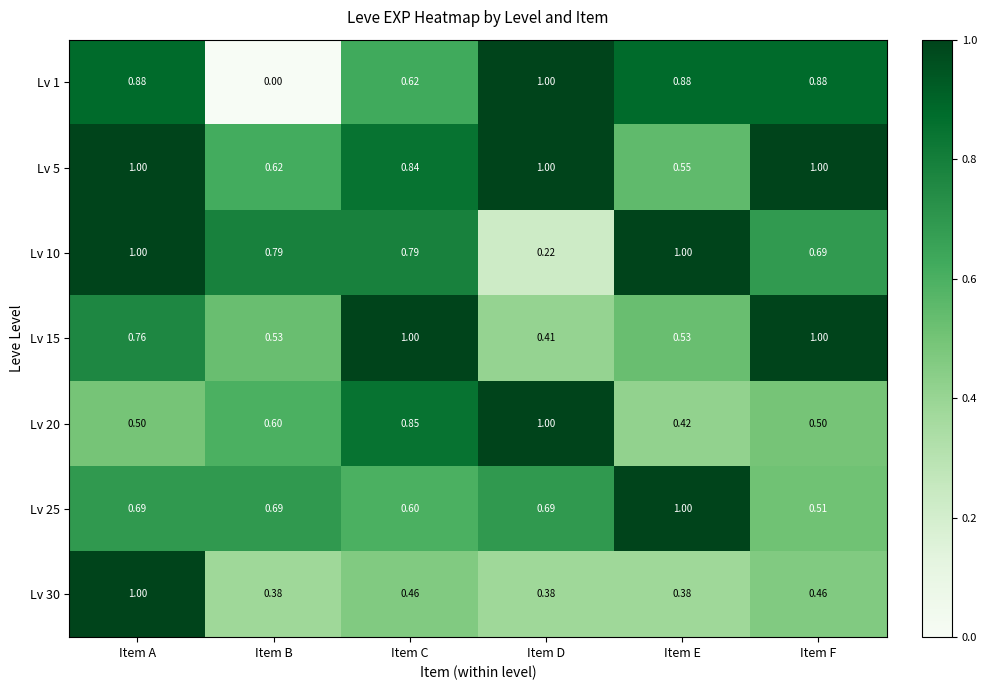

At which label does Lv 25 reach its minimum?

Item F